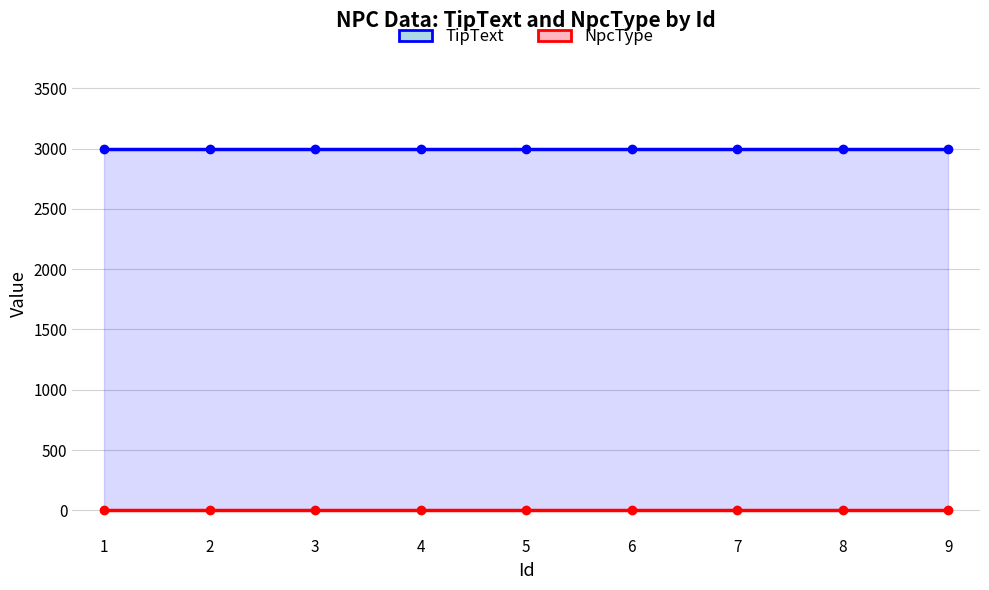

What is the maximum value for NpcType?

1